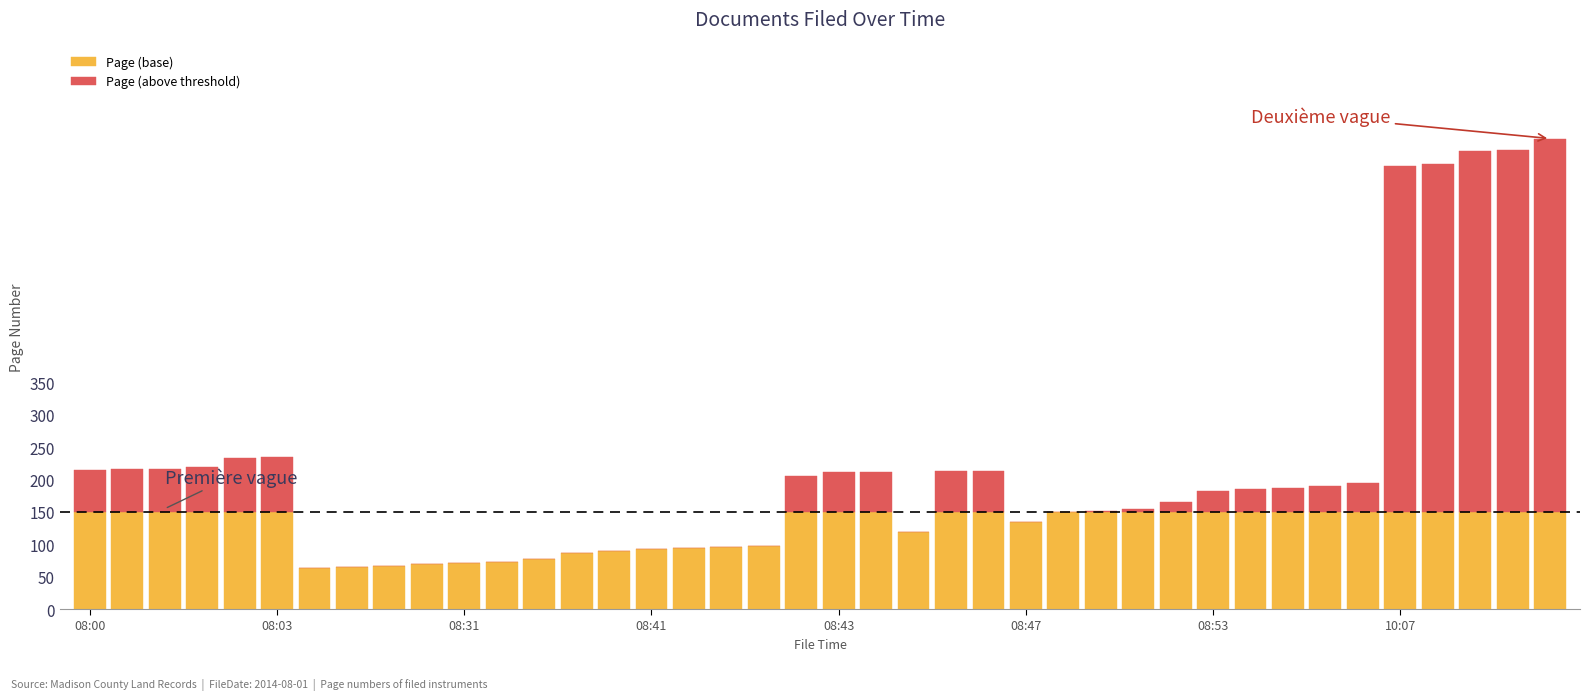

Are the bars horizontal?

No